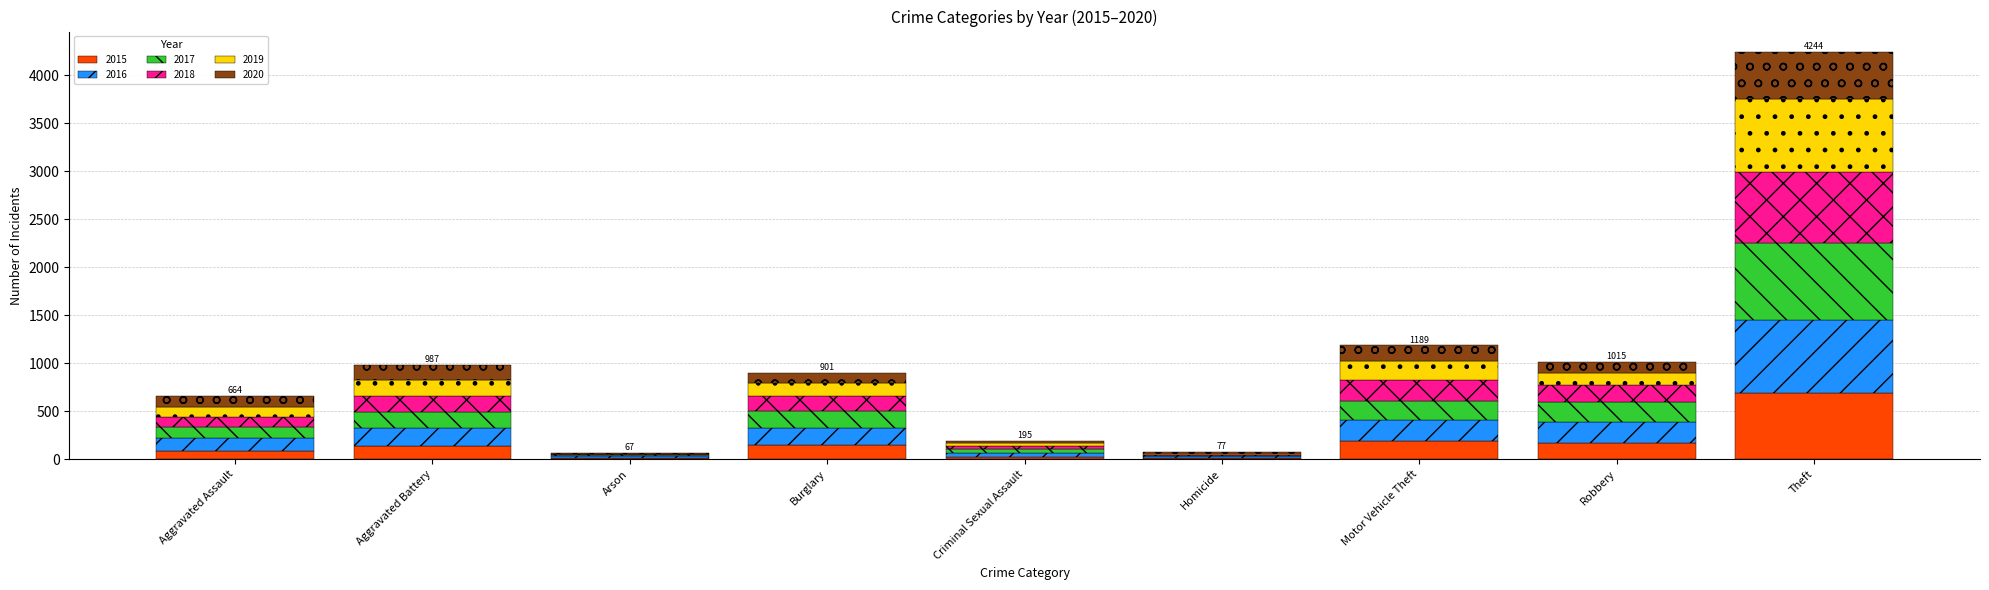

What is the total value across all series at Robbery?

1015